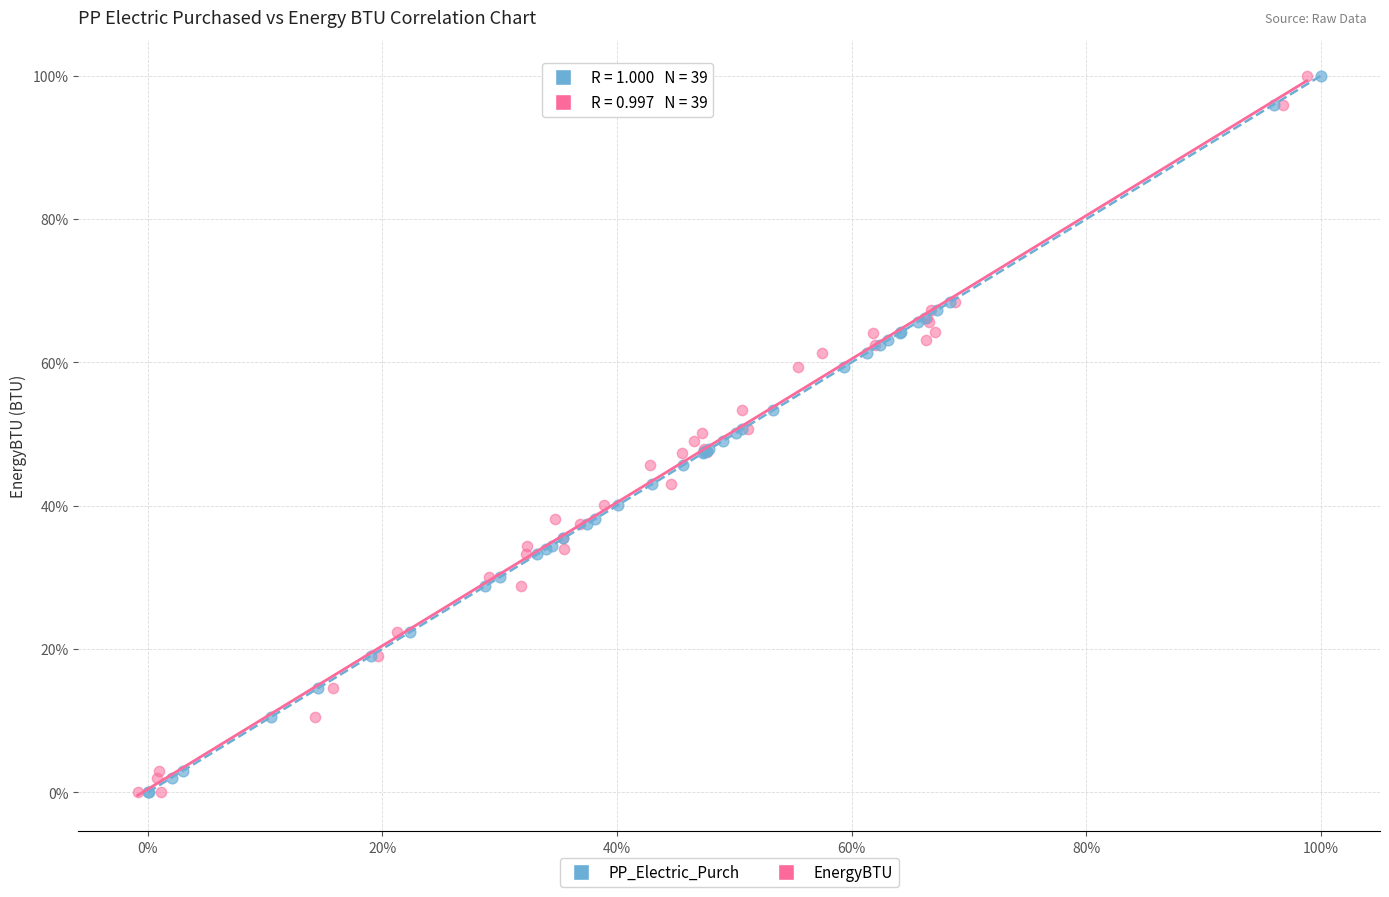

What are all the series names shown in the legend?

PP_Electric_Purch, EnergyBTU